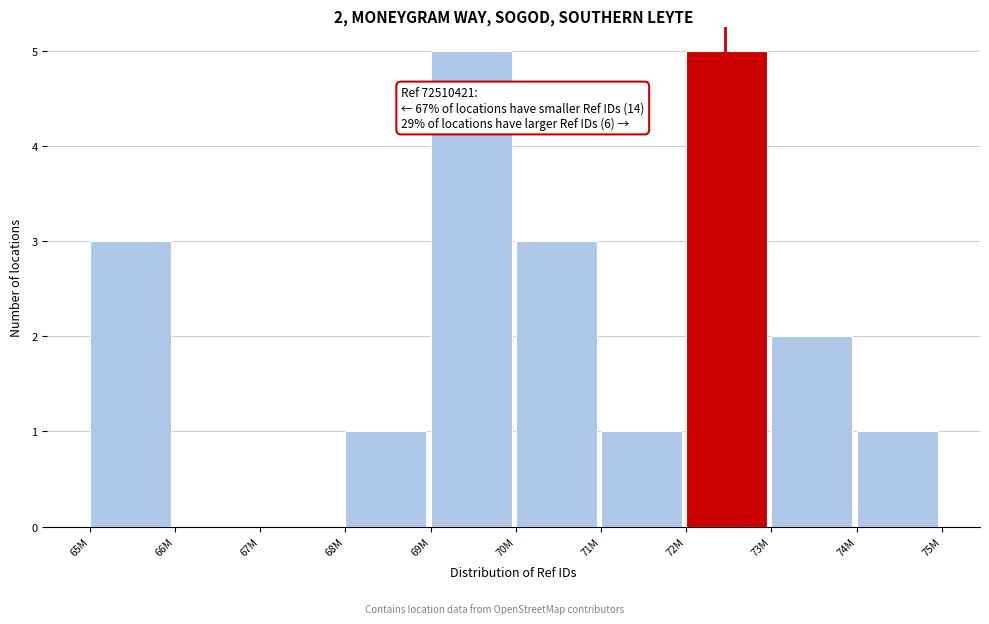

The chart shows a value of 3 at 69M. True or false?

False